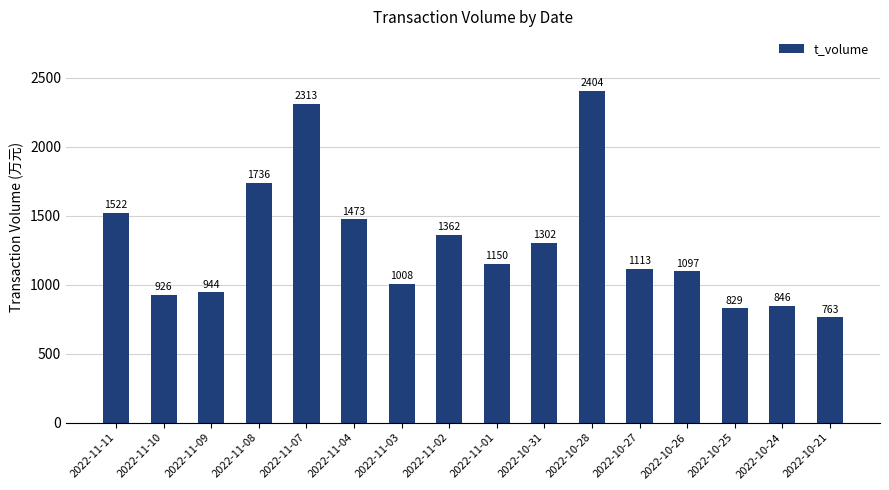

List the labels in order of value, largest first.

2022-10-28, 2022-11-07, 2022-11-08, 2022-11-11, 2022-11-04, 2022-11-02, 2022-10-31, 2022-11-01, 2022-10-27, 2022-10-26, 2022-11-03, 2022-11-09, 2022-11-10, 2022-10-24, 2022-10-25, 2022-10-21